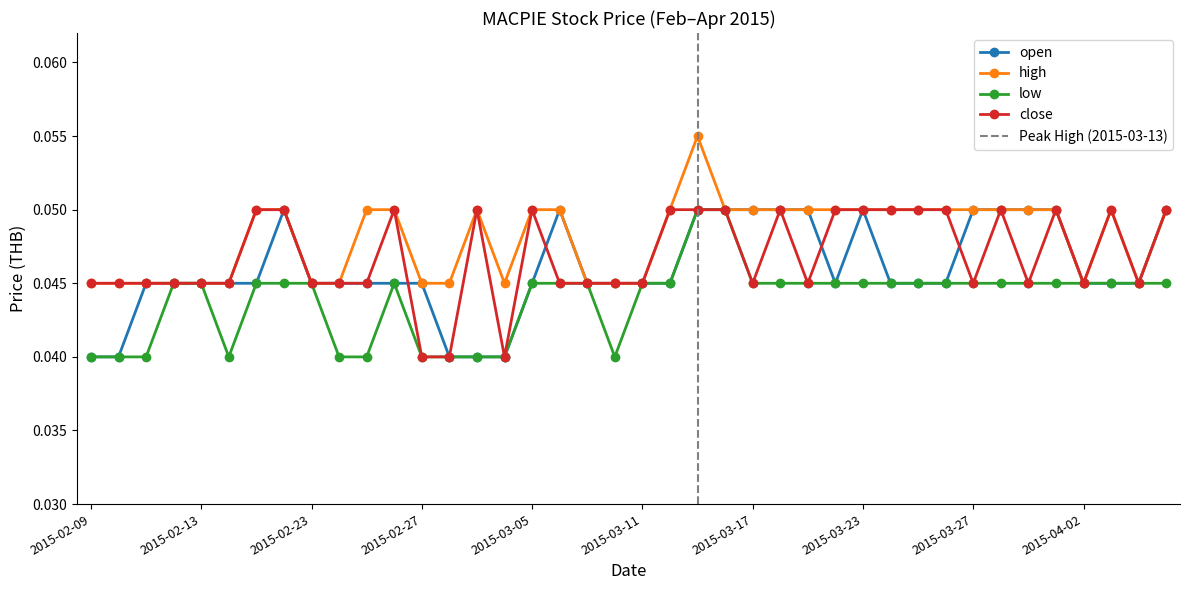

The value of low at 2015-03-19 is 0.0. True or false?

False